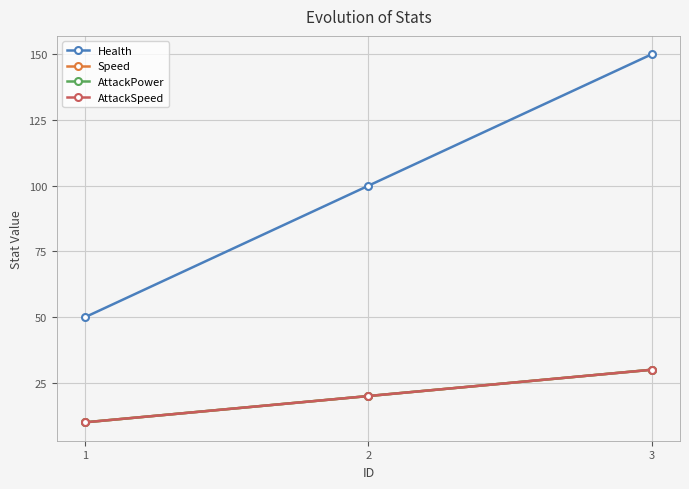

Between 1 and 2, which is larger?

2